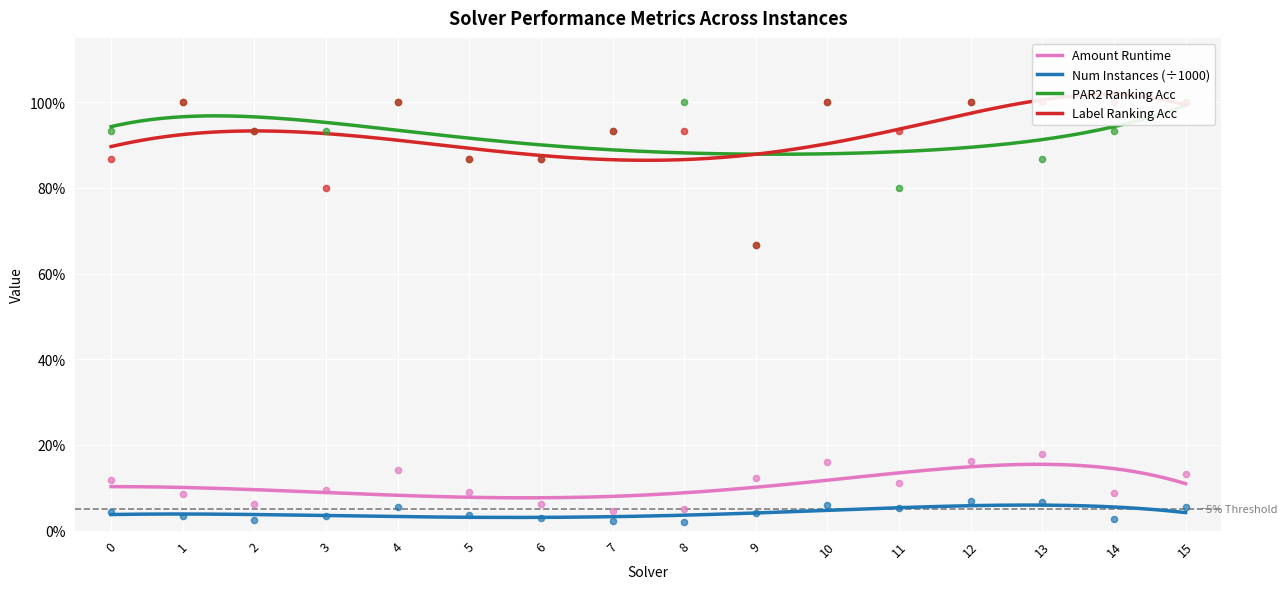

What is the total value across all series at 9?

1.5